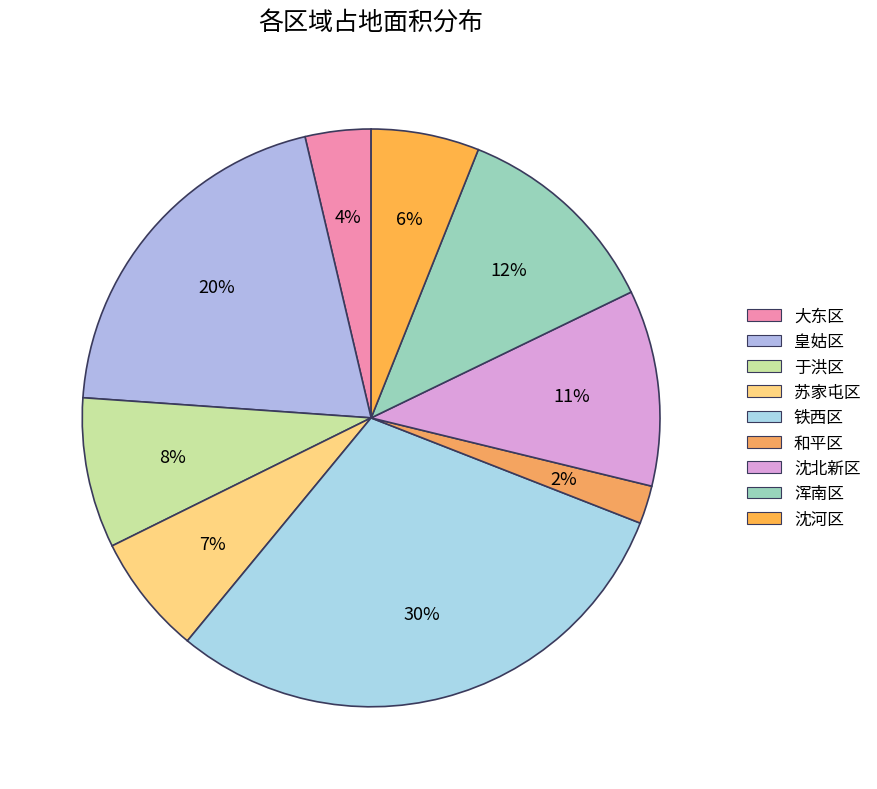

Which slice is the smallest?

和平区